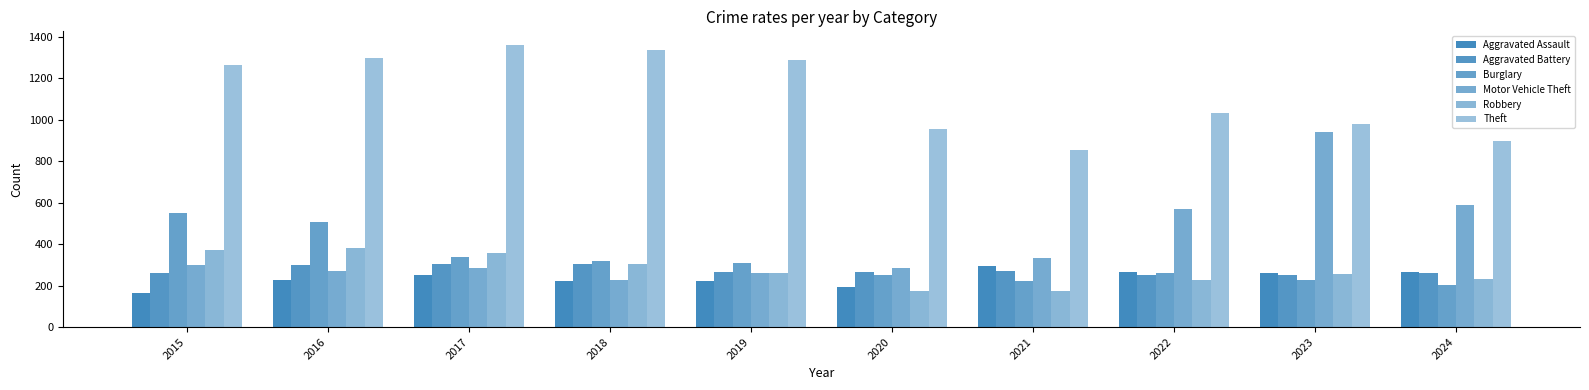

What is the minimum value for Robbery?

174